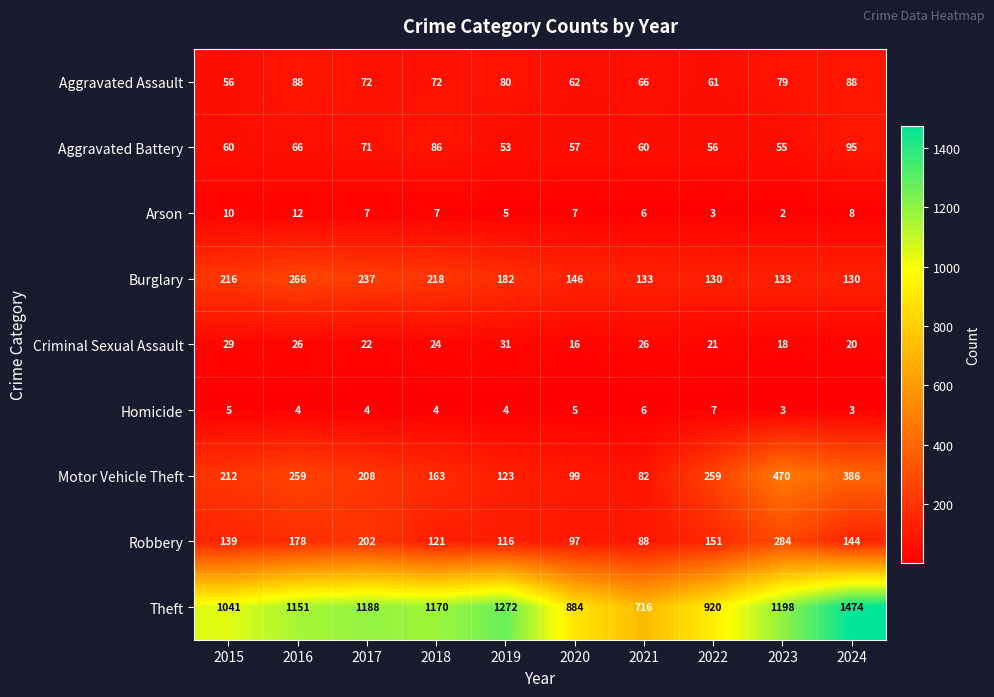

List the series in order of their peak value, lowest first.

Homicide, Arson, Criminal Sexual Assault, Aggravated Assault, Aggravated Battery, Burglary, Robbery, Motor Vehicle Theft, Theft